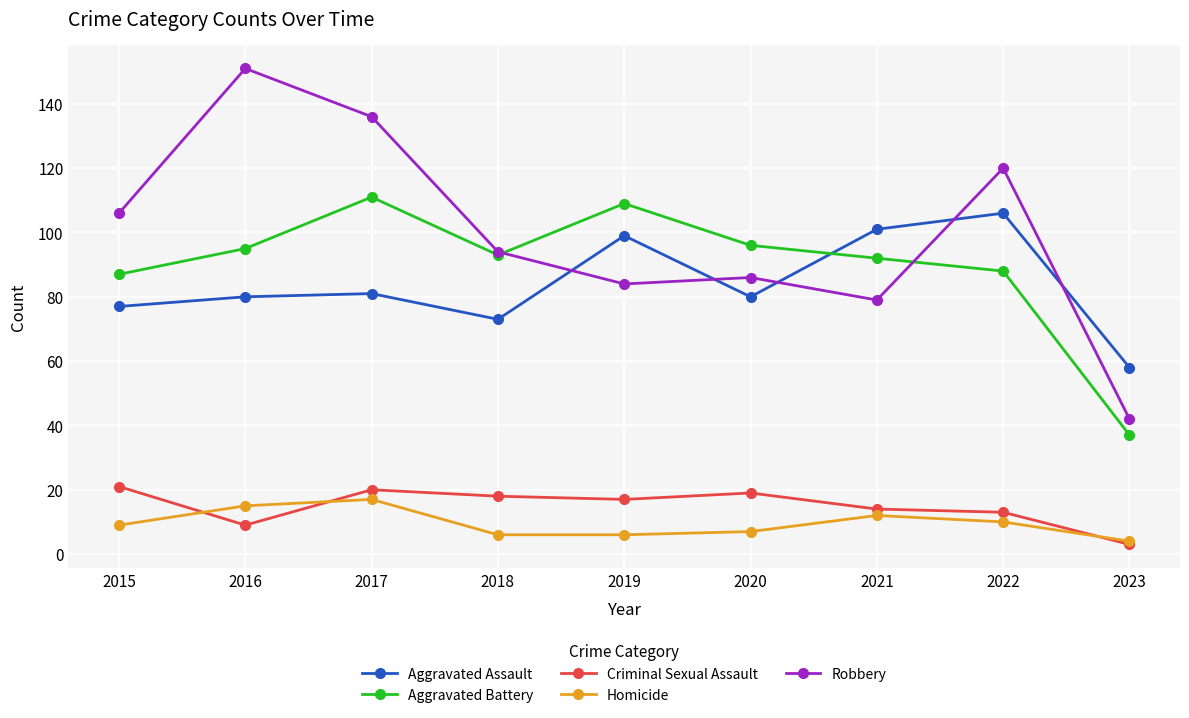

Does the chart display data point markers on the line(s)?

Yes